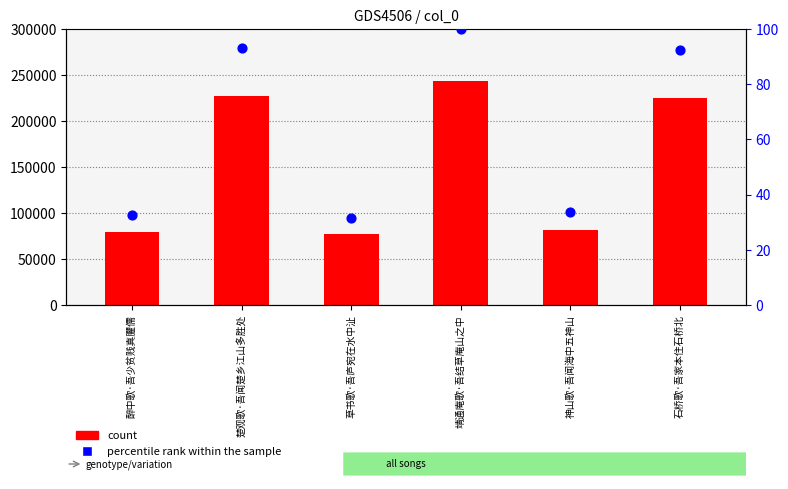

What are all the series names shown in the legend?

count, percentile rank within the sample